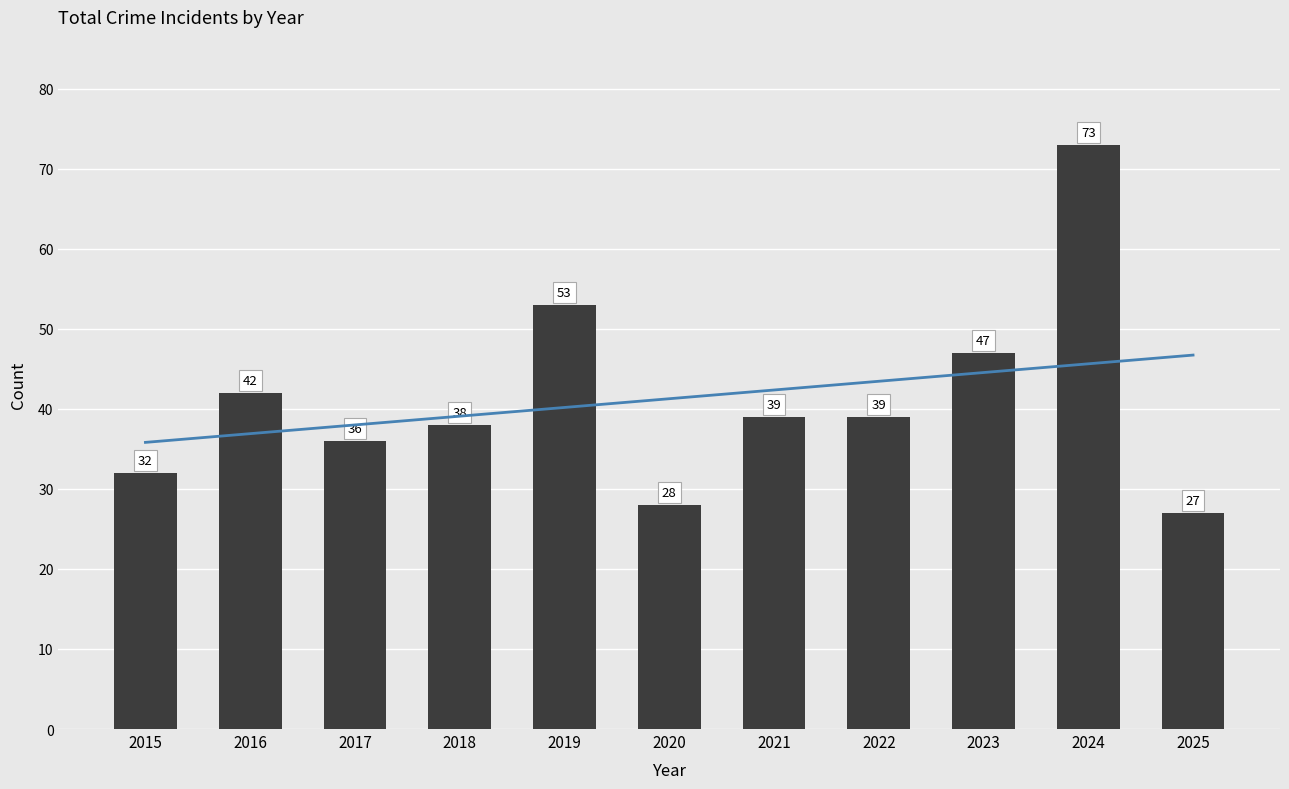

Read the value at 2017, to the nearest 10.

40